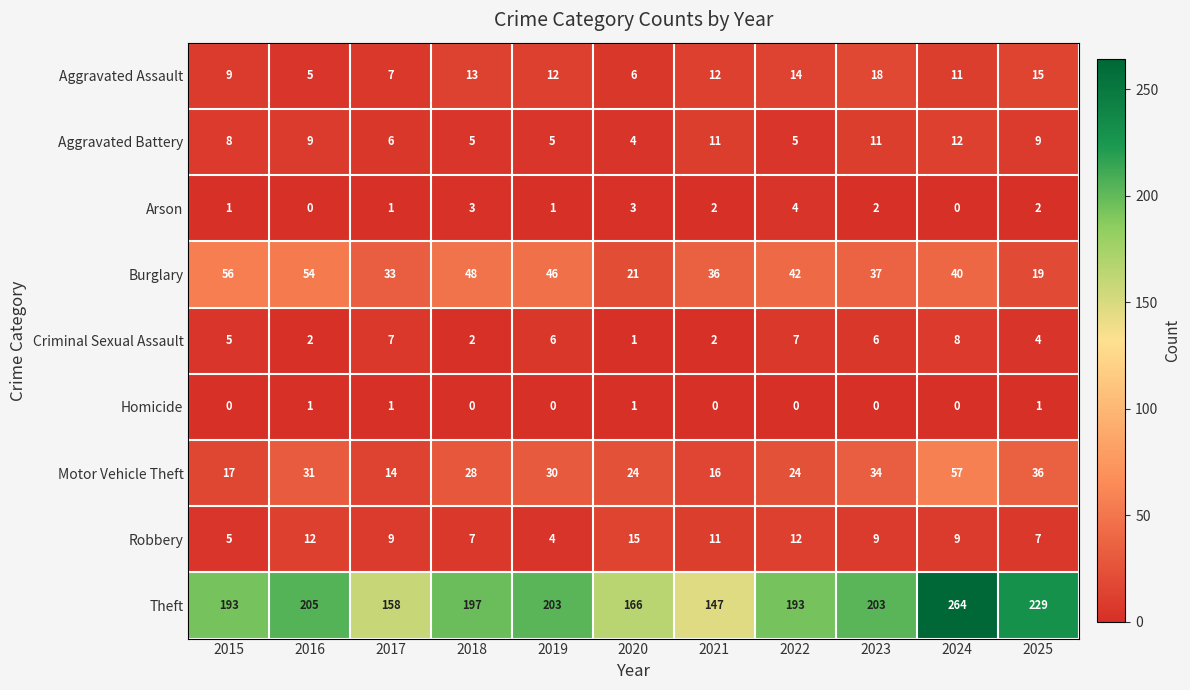

What is the difference between the maximum and second lowest values in the Criminal Sexual Assault series?

6